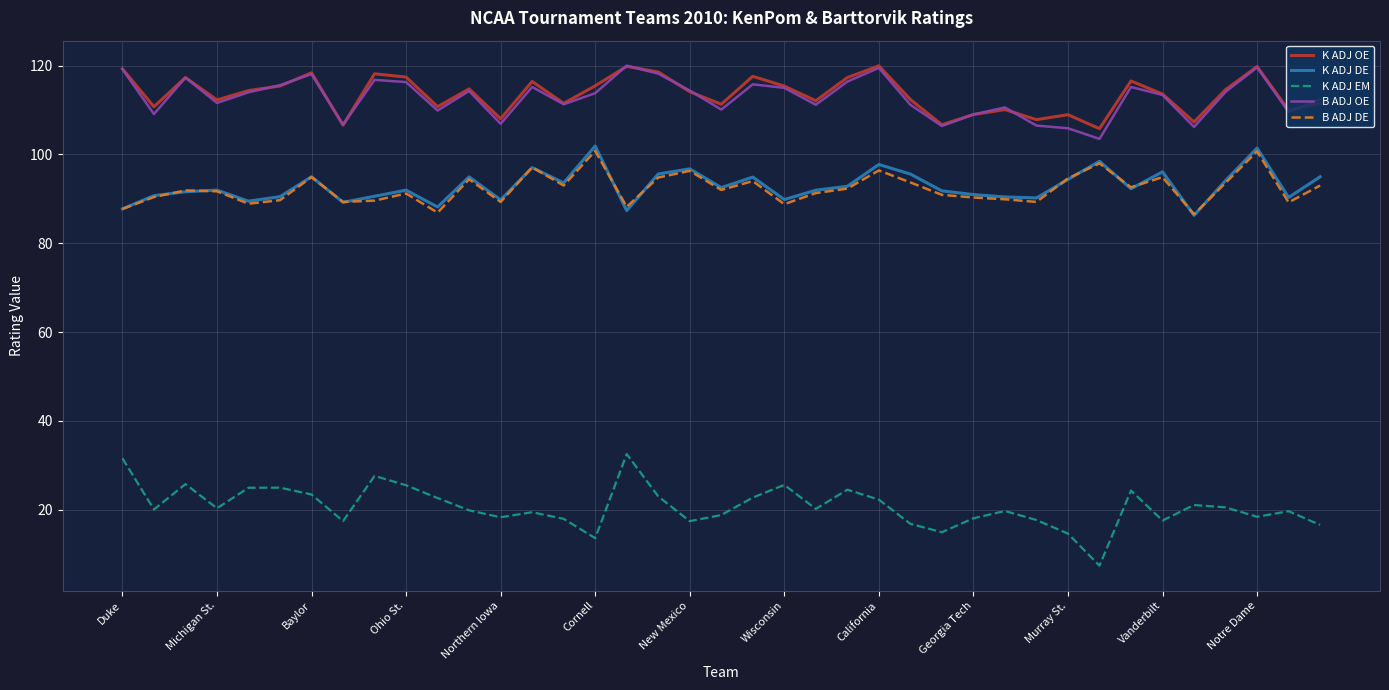

True or false: B ADJ DE and K ADJ OE cross at least once.

False